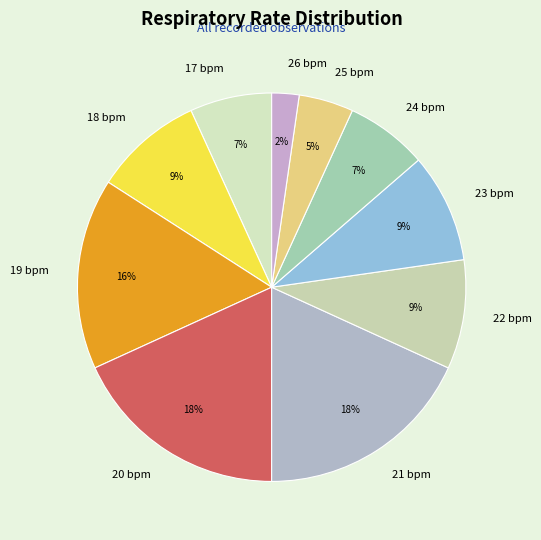

To the nearest percent, what is the combined percentage of 24 and 23?

16%